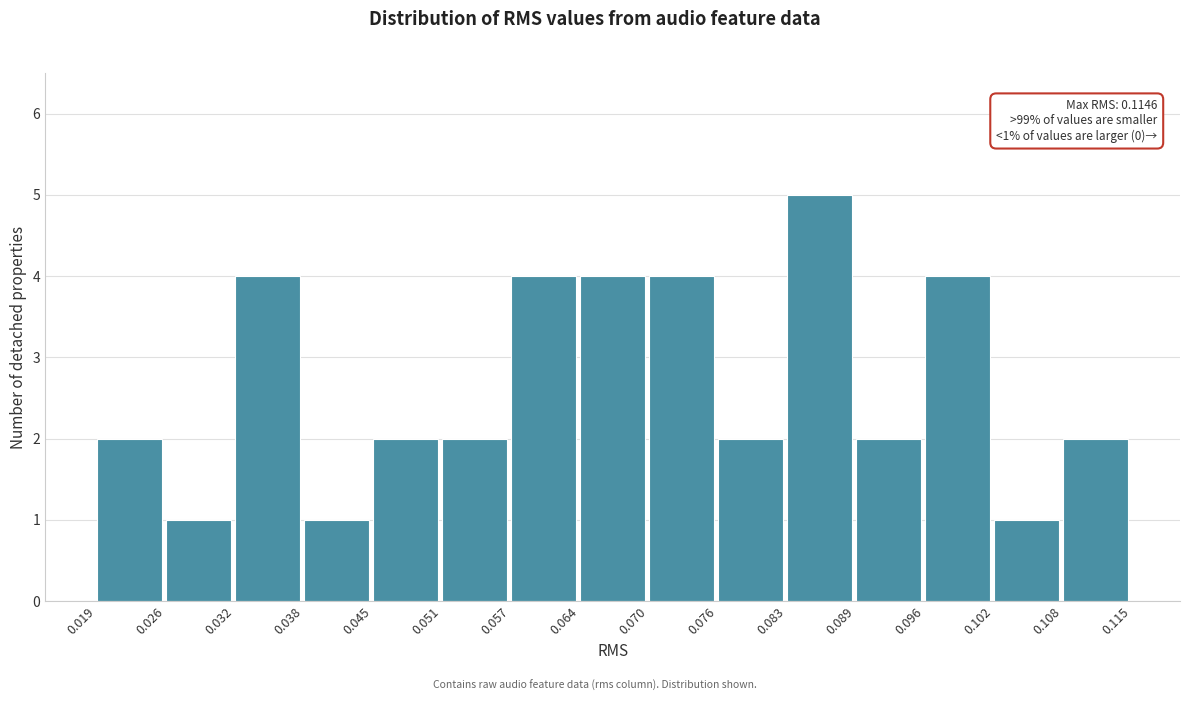

Which range on the x-axis has the tallest bar?

0.083 to 0.089